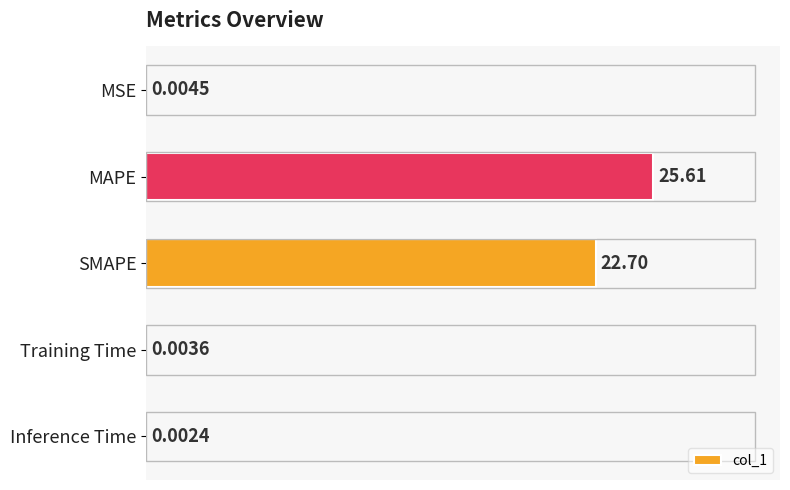

Between MAPE and Inference Time, which is larger?

MAPE